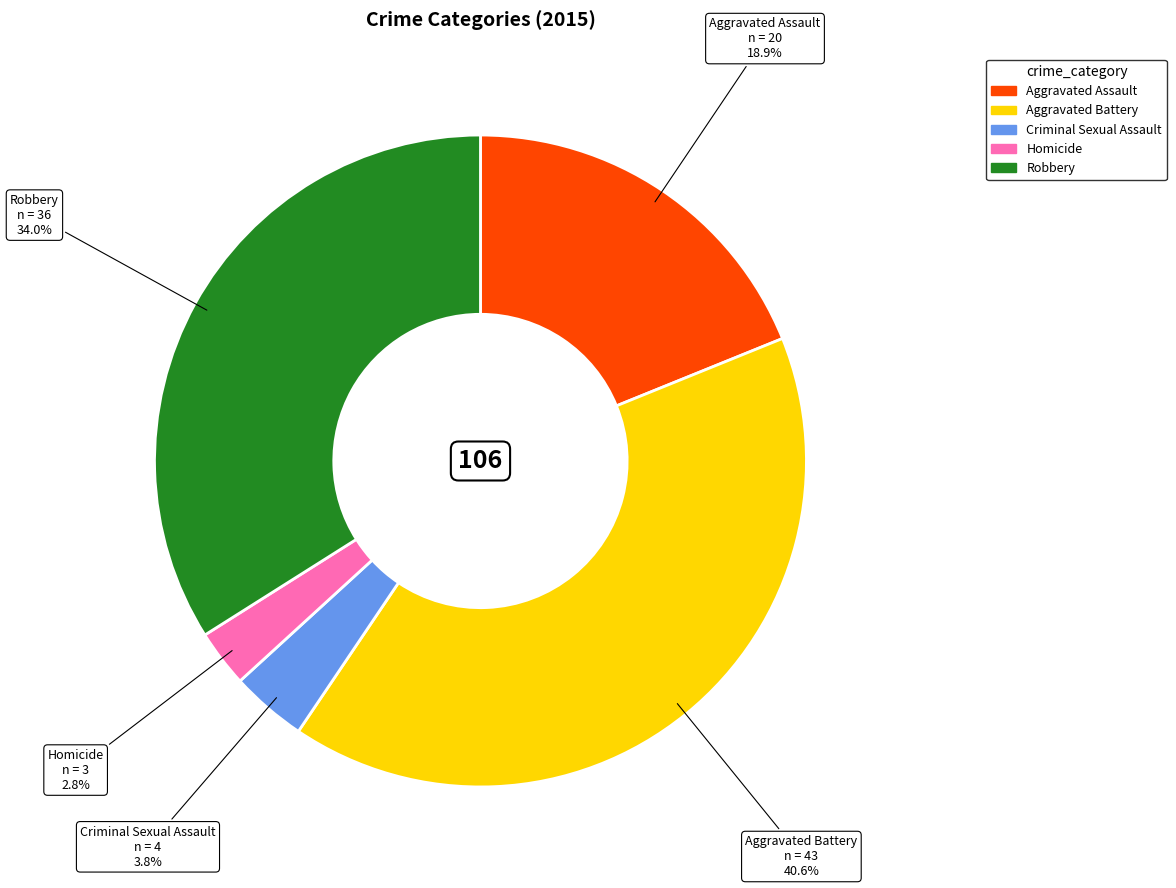

How much of the chart is everything except Criminal Sexual Assault?

96.2%